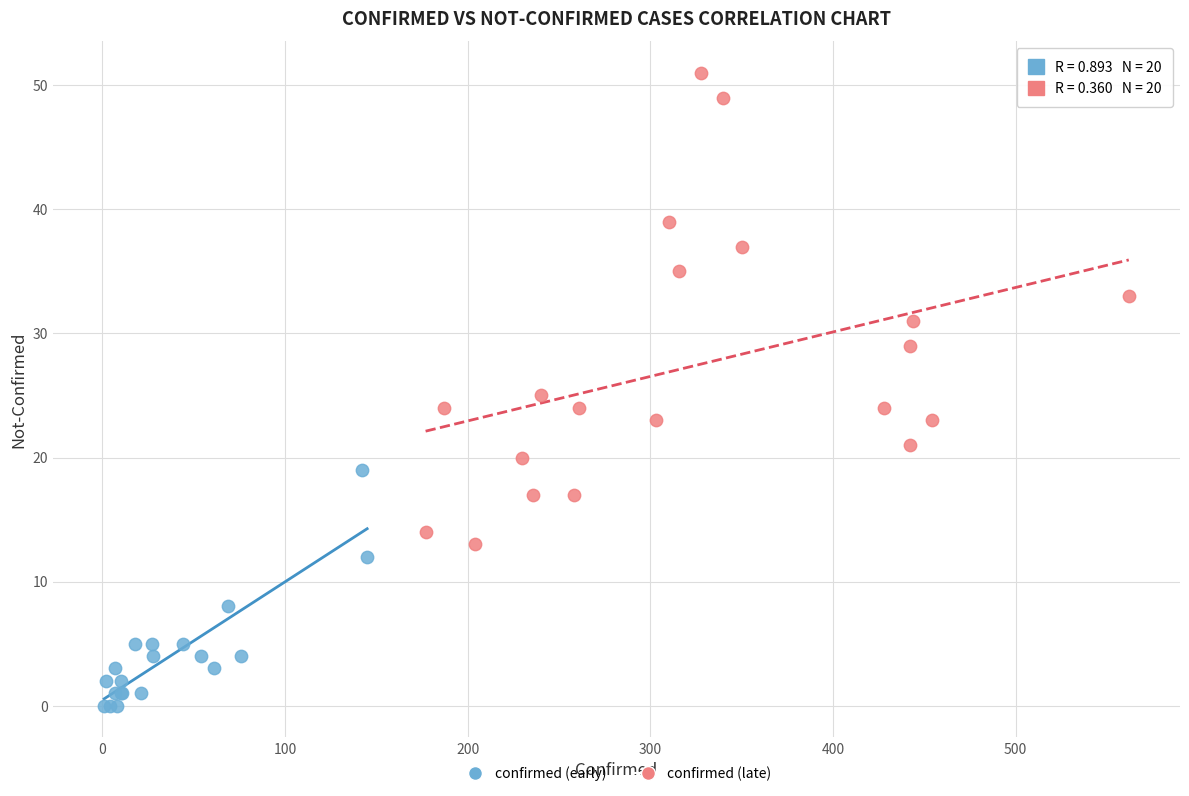

Which series has the largest Y range (max minus min)?

confirmed (late)